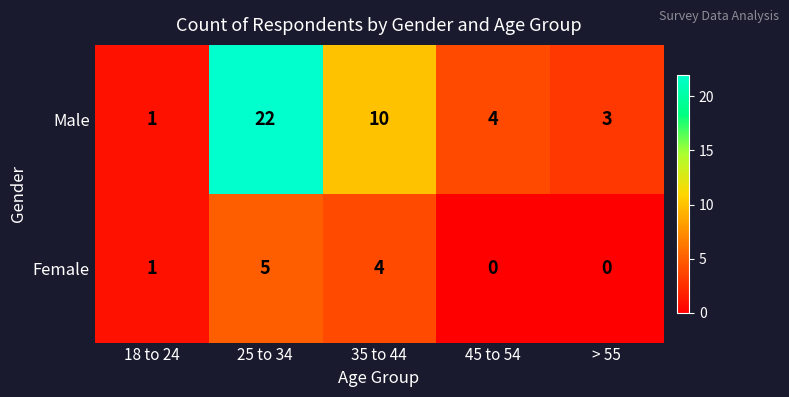

At which label does Male first exceed 4?

25 to 34